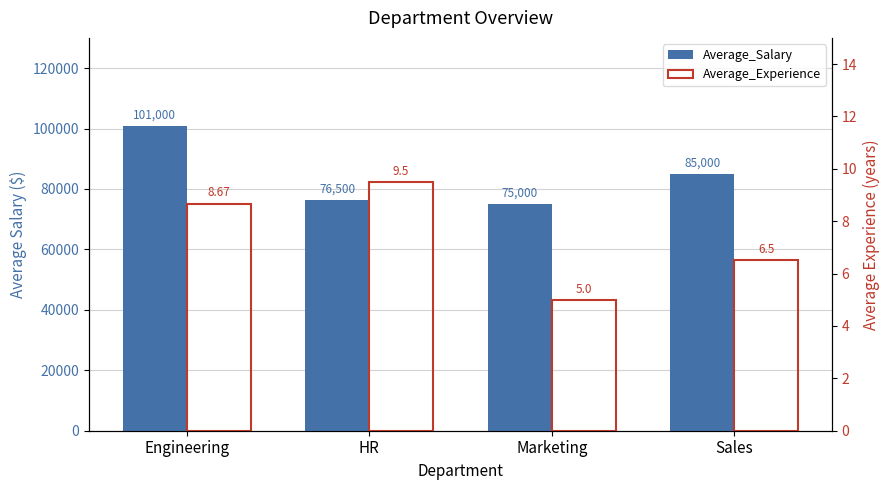

What is the difference between the maximum and minimum values in the Average_Salary series?

26000.0